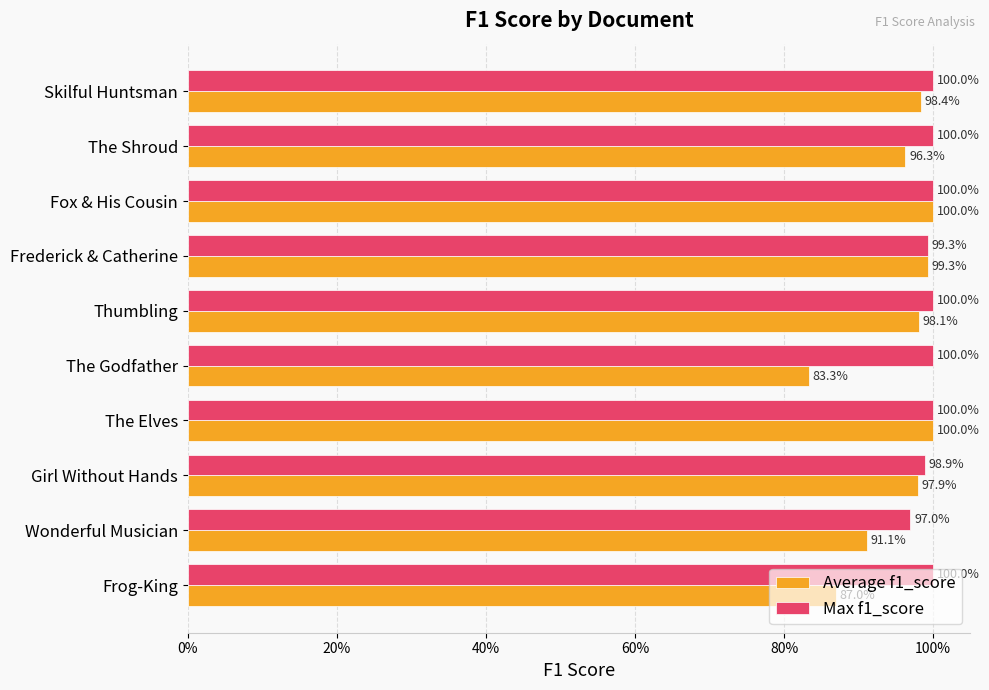

What are all the series names shown in the legend?

Average f1_score, Max f1_score